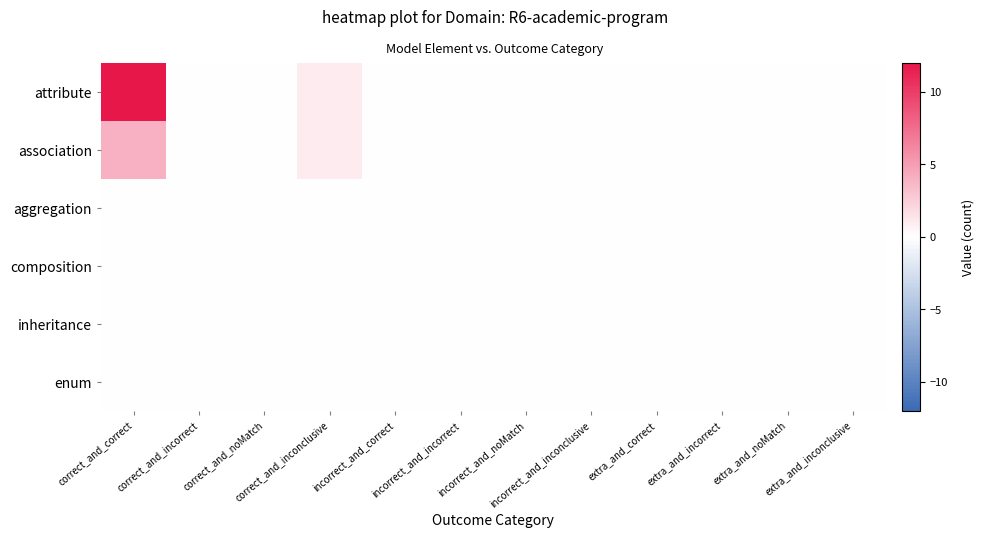

Reading right to left, list all the values displayed in this chart.

attribute: extra_and_inconclusive=0	extra_and_noMatch=0	extra_and_incorrect=0	extra_and_correct=0	incorrect_and_inconclusive=0	incorrect_and_noMatch=0	incorrect_and_incorrect=0	incorrect_and_correct=0	correct_and_inconclusive=1	correct_and_noMatch=0	correct_and_incorrect=0	correct_and_correct=12
association: extra_and_inconclusive=0	extra_and_noMatch=0	extra_and_incorrect=0	extra_and_correct=0	incorrect_and_inconclusive=0	incorrect_and_noMatch=0	incorrect_and_incorrect=0	incorrect_and_correct=0	correct_and_inconclusive=1	correct_and_noMatch=0	correct_and_incorrect=0	correct_and_correct=4
aggregation: extra_and_inconclusive=0	extra_and_noMatch=0	extra_and_incorrect=0	extra_and_correct=0	incorrect_and_inconclusive=0	incorrect_and_noMatch=0	incorrect_and_incorrect=0	incorrect_and_correct=0	correct_and_inconclusive=0	correct_and_noMatch=0	correct_and_incorrect=0	correct_and_correct=0
composition: extra_and_inconclusive=0	extra_and_noMatch=0	extra_and_incorrect=0	extra_and_correct=0	incorrect_and_inconclusive=0	incorrect_and_noMatch=0	incorrect_and_incorrect=0	incorrect_and_correct=0	correct_and_inconclusive=0	correct_and_noMatch=0	correct_and_incorrect=0	correct_and_correct=0
inheritance: extra_and_inconclusive=0	extra_and_noMatch=0	extra_and_incorrect=0	extra_and_correct=0	incorrect_and_inconclusive=0	incorrect_and_noMatch=0	incorrect_and_incorrect=0	incorrect_and_correct=0	correct_and_inconclusive=0	correct_and_noMatch=0	correct_and_incorrect=0	correct_and_correct=0
enum: extra_and_inconclusive=0	extra_and_noMatch=0	extra_and_incorrect=0	extra_and_correct=0	incorrect_and_inconclusive=0	incorrect_and_noMatch=0	incorrect_and_incorrect=0	incorrect_and_correct=0	correct_and_inconclusive=0	correct_and_noMatch=0	correct_and_incorrect=0	correct_and_correct=0